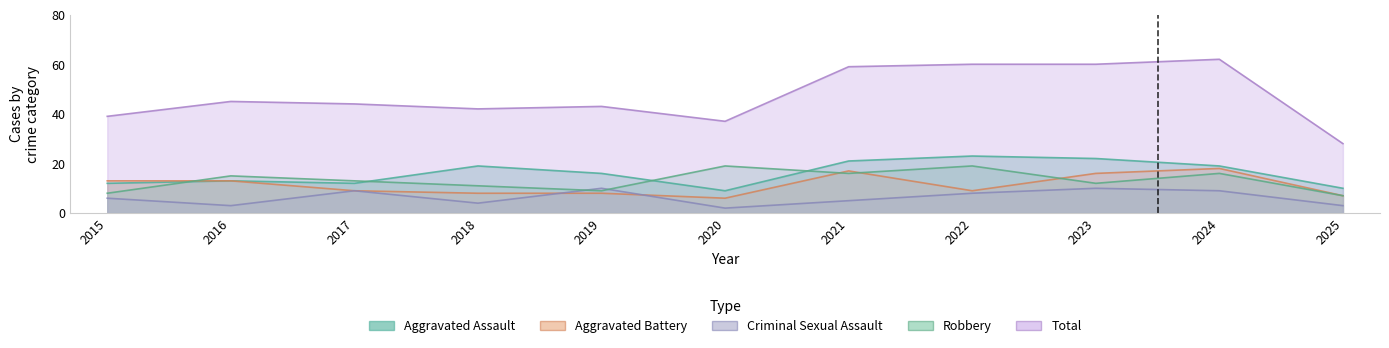

What is the average value of the Robbery series?

13